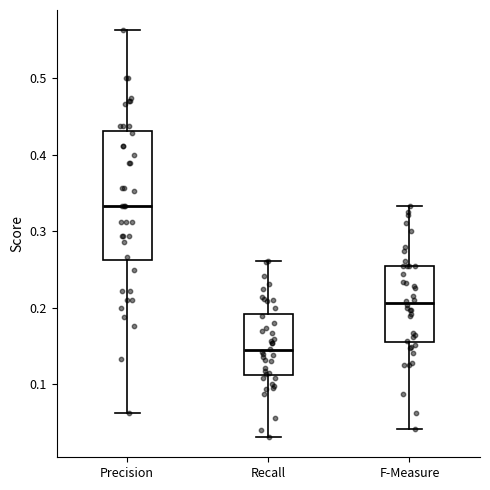

Comparing the boxes themselves (not the whiskers), which one is the tallest?

Precision